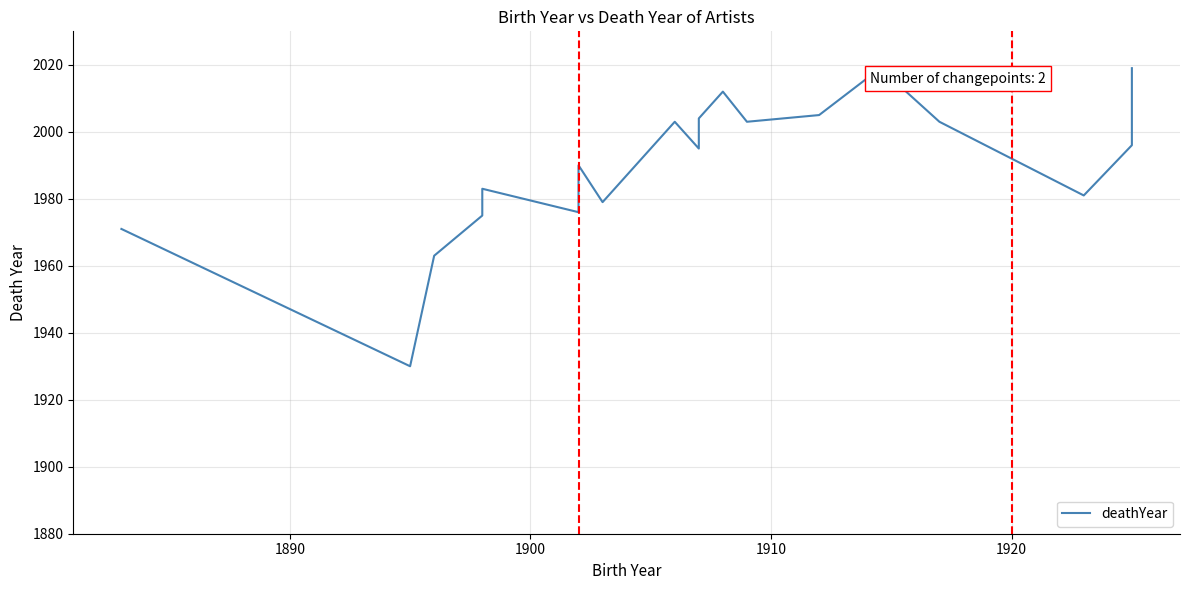

What is the smallest value displayed?

1930